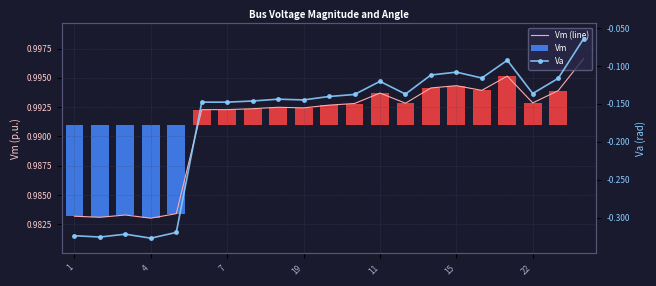

At 17, list the series in order from smallest to largest.

Va, Vm (line)